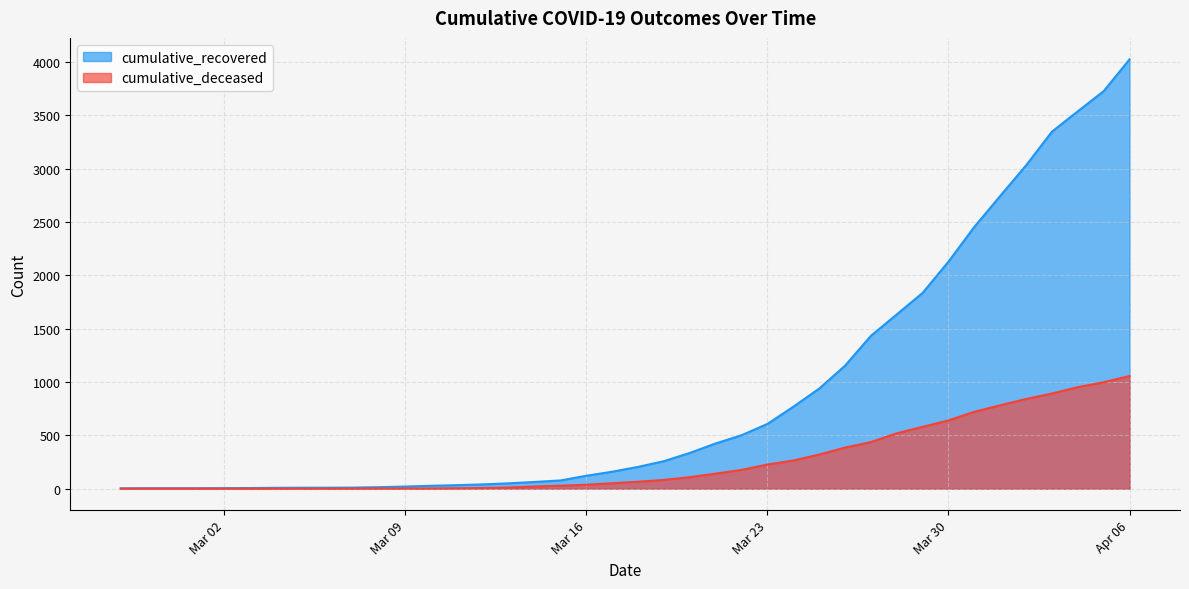

What position from the left is 2020-03-21?

24